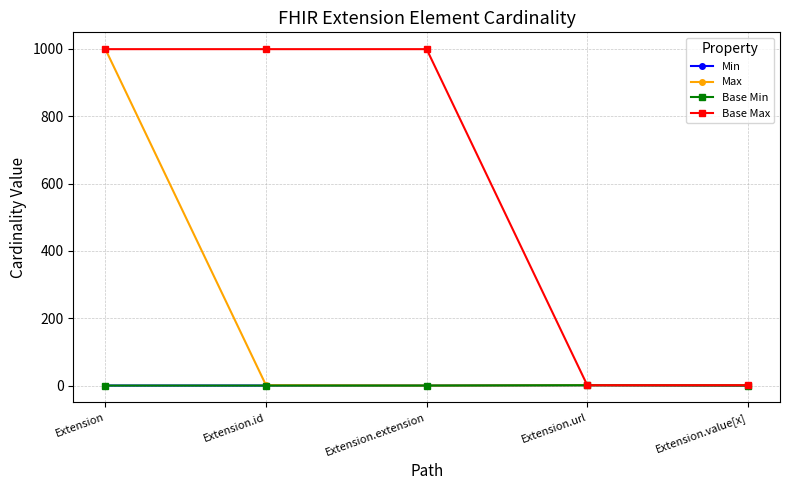

True or false: Max and Min cross at least once.

False